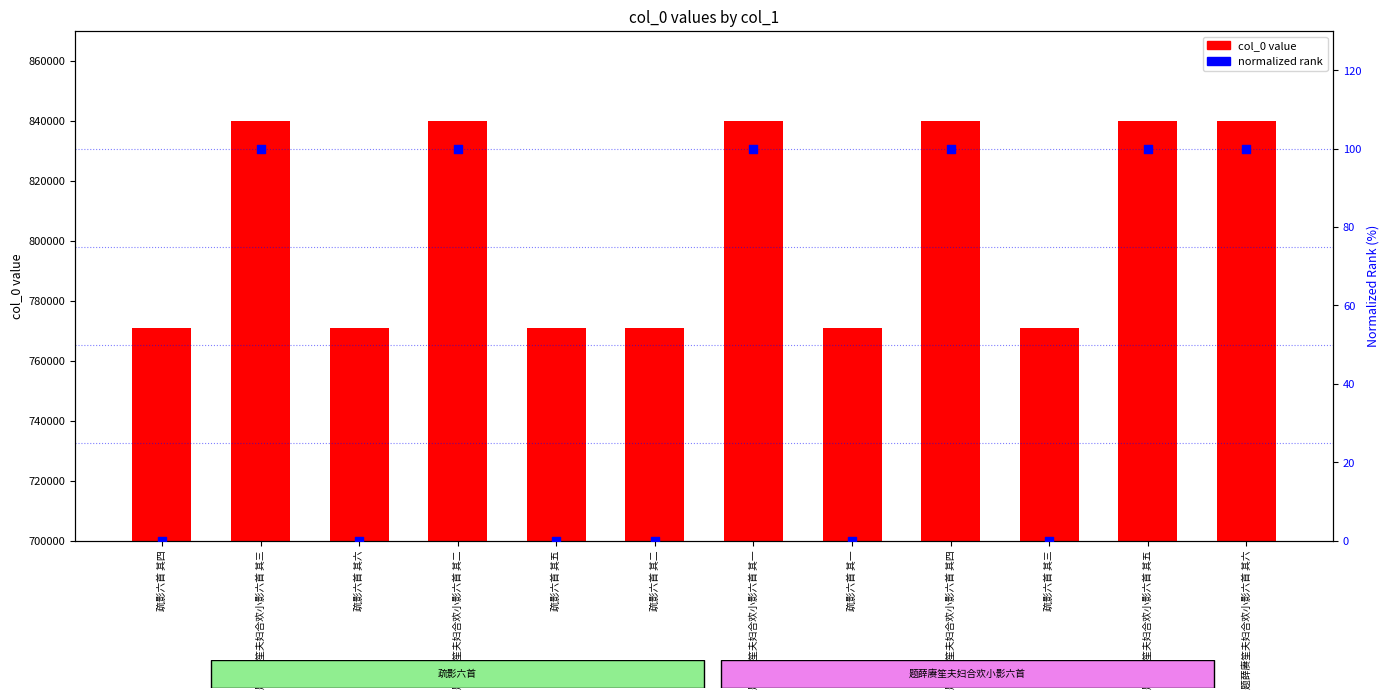

Which series reaches the minimum Y coordinate?

normalized rank